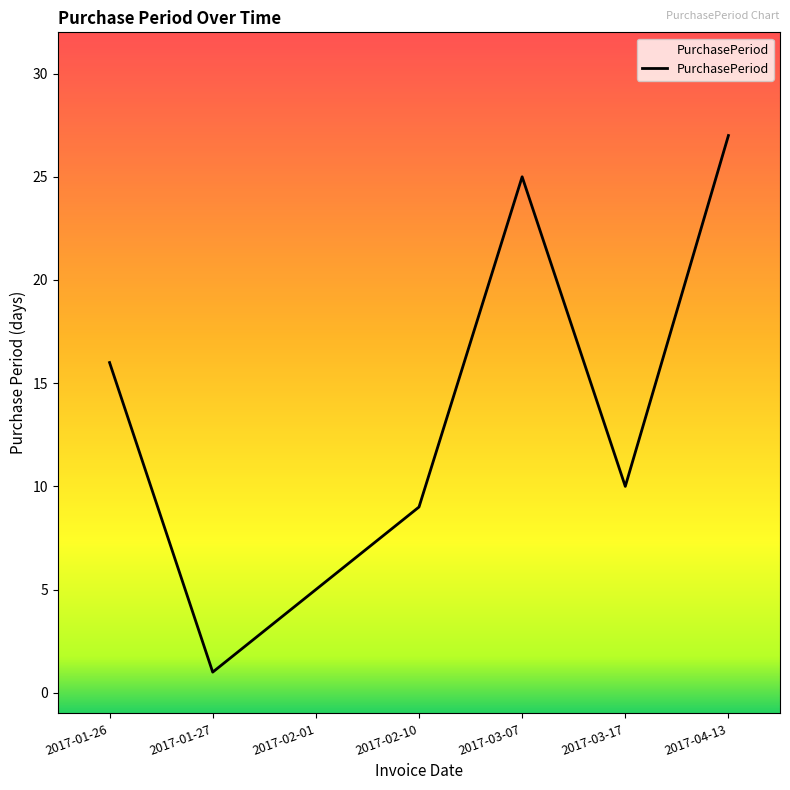

What is the average value?

13